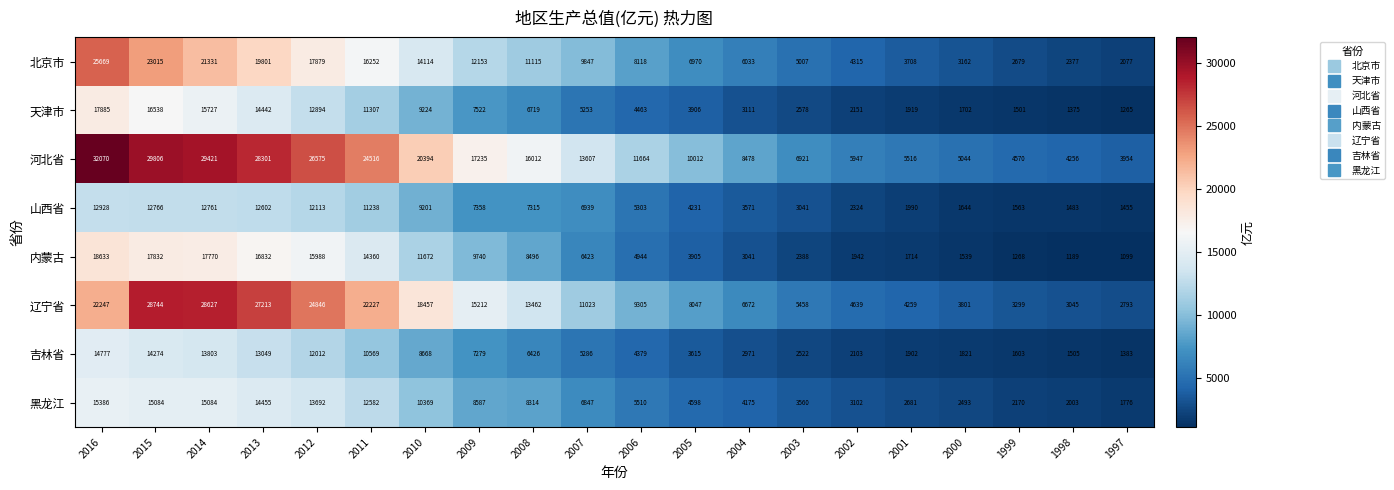

Which series has the largest total across all categories?

河北省